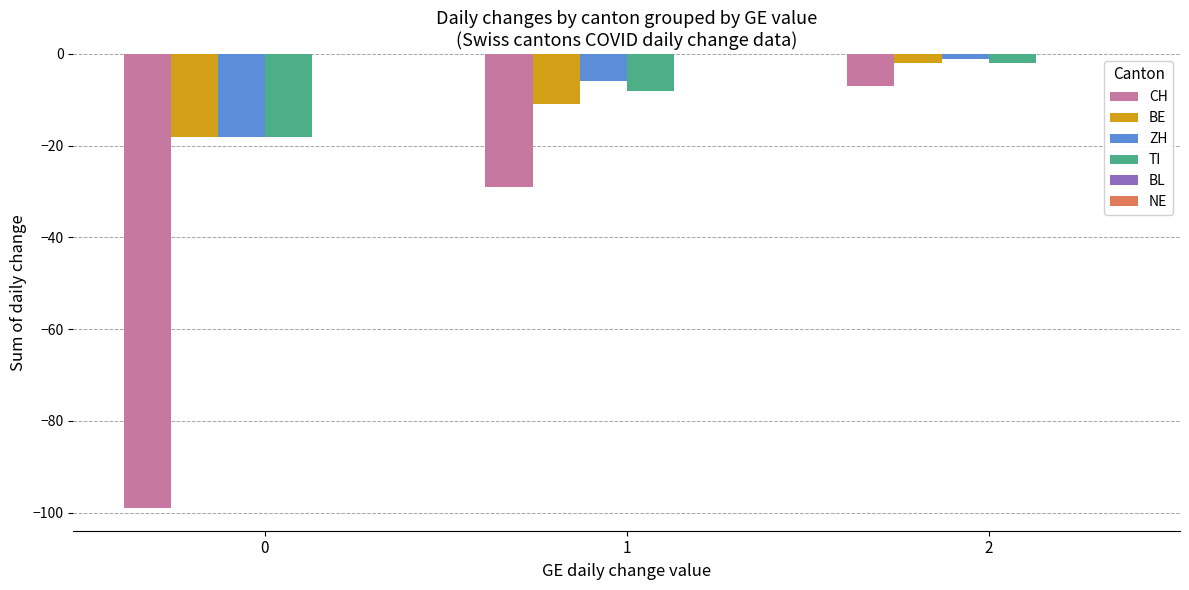

What is the spread (max minus min) of values at 2?

6